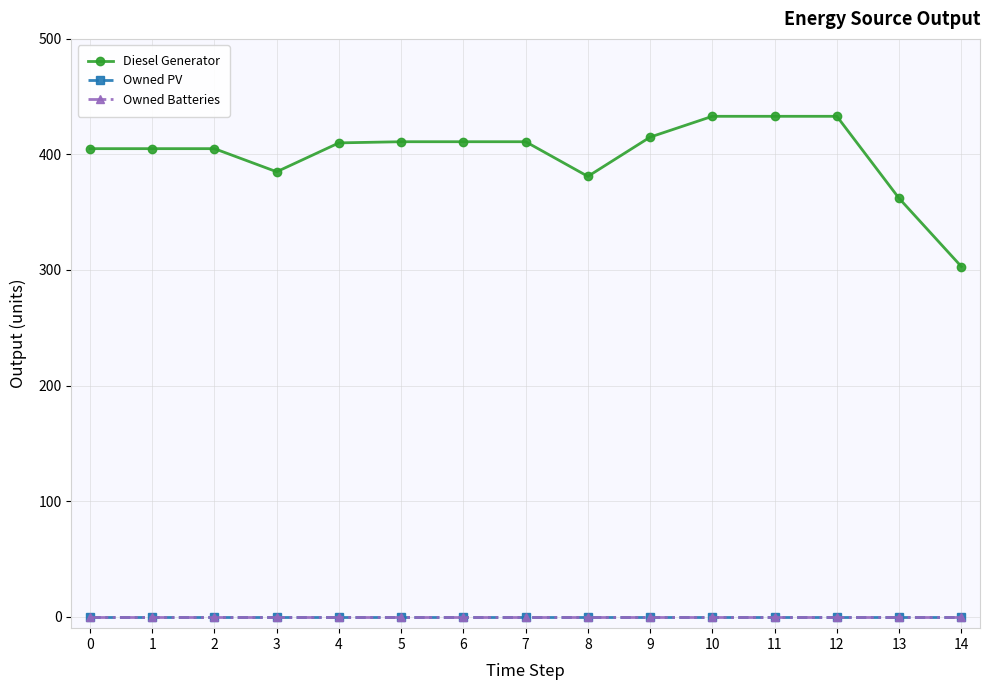

Is this an area chart (filled region under the line)?

No